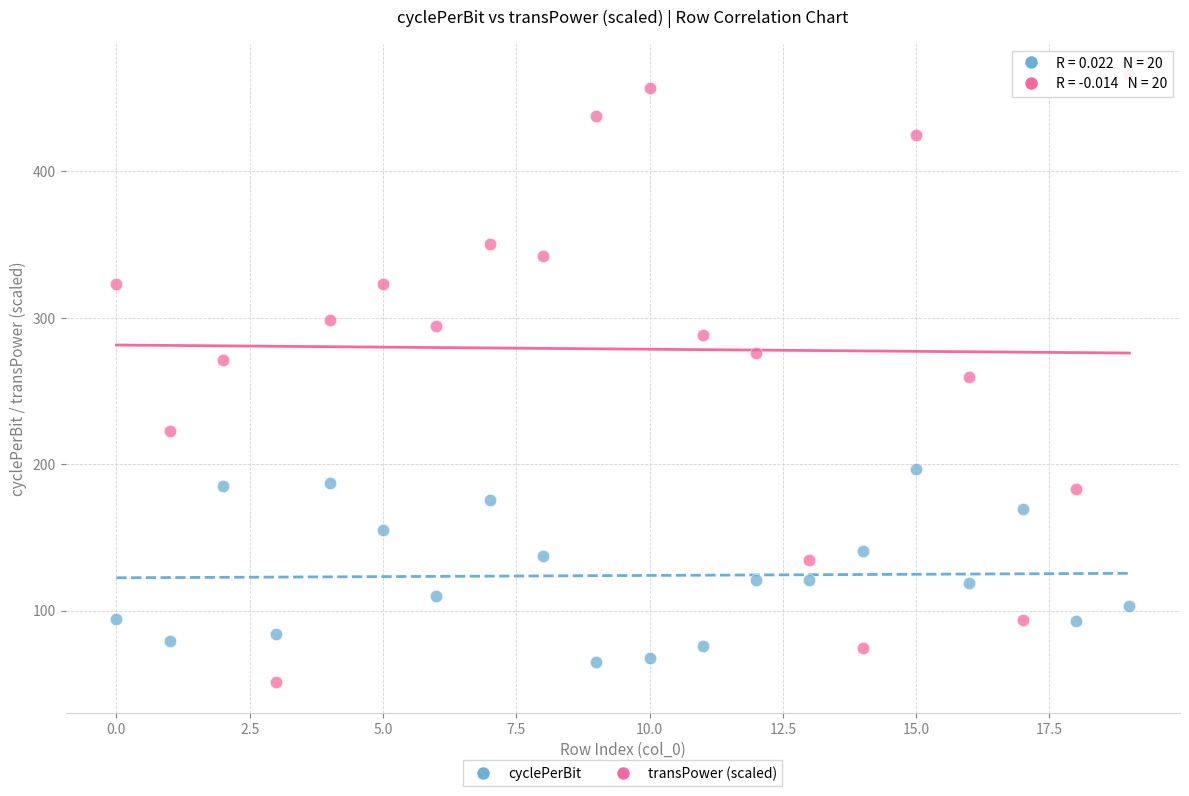

How many points are shown in the scatter plot?

40